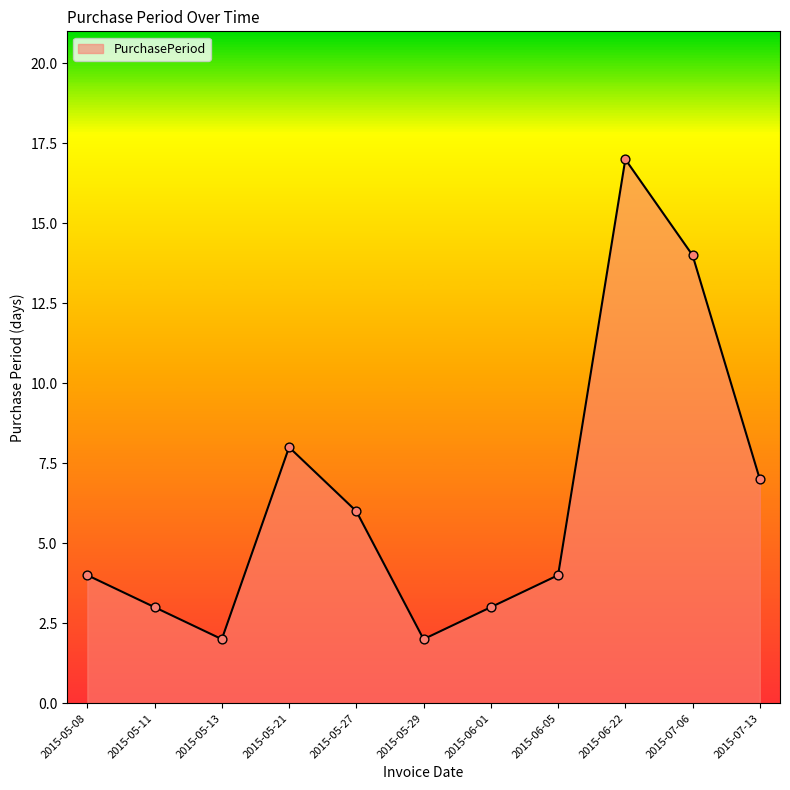

Approximately how many times larger is the value at 2015-05-13 compared to 2015-06-05?

0.5